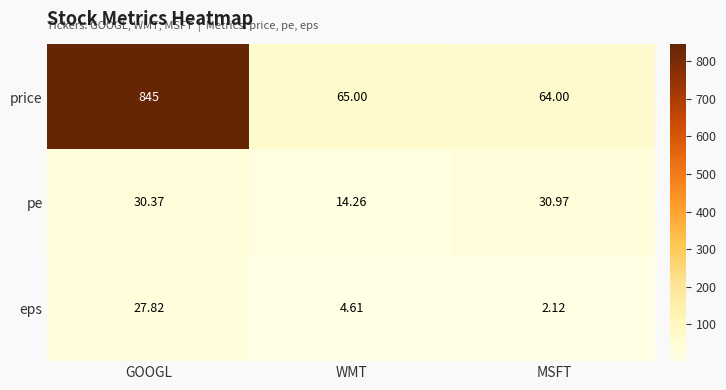

Which series has the widest spread of values?

price